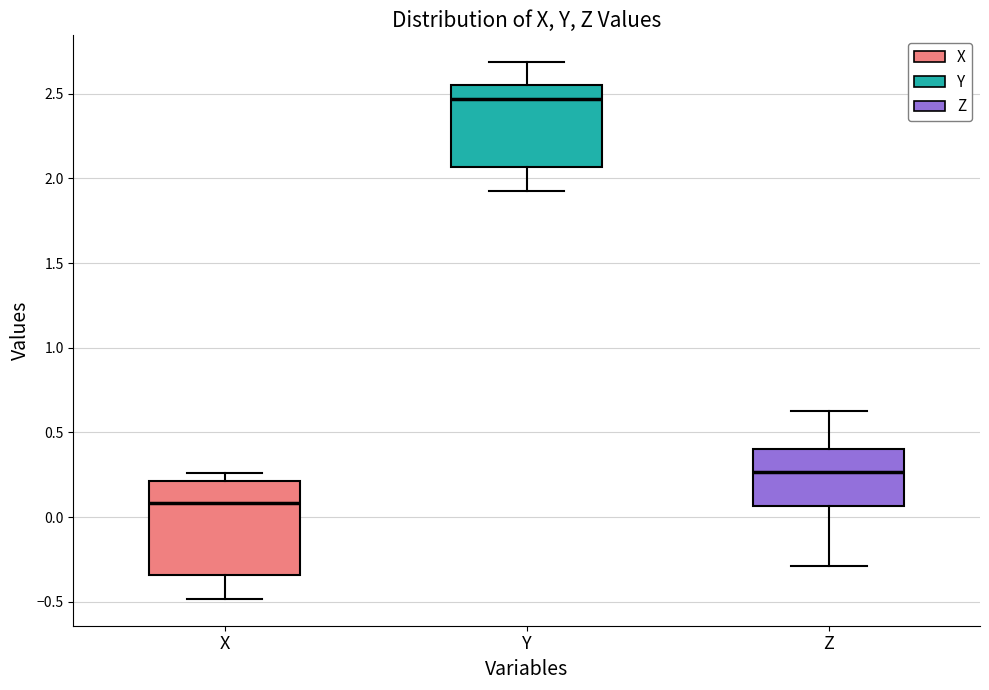

Where is the upper edge of the box for Y on the y-axis? The values are not printed on the chart, so give them approximately, as read against the axis.

2.55